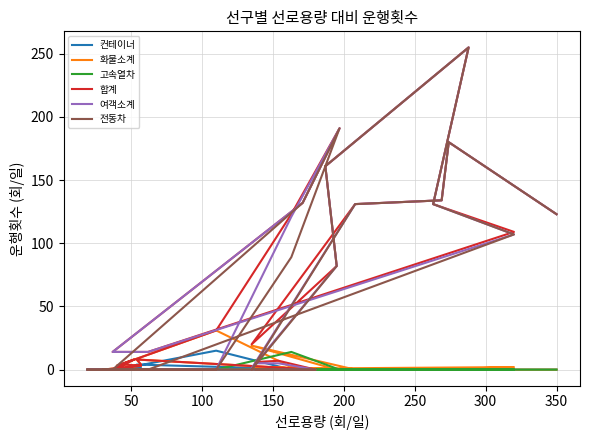

How many lines are shown in the chart?

6